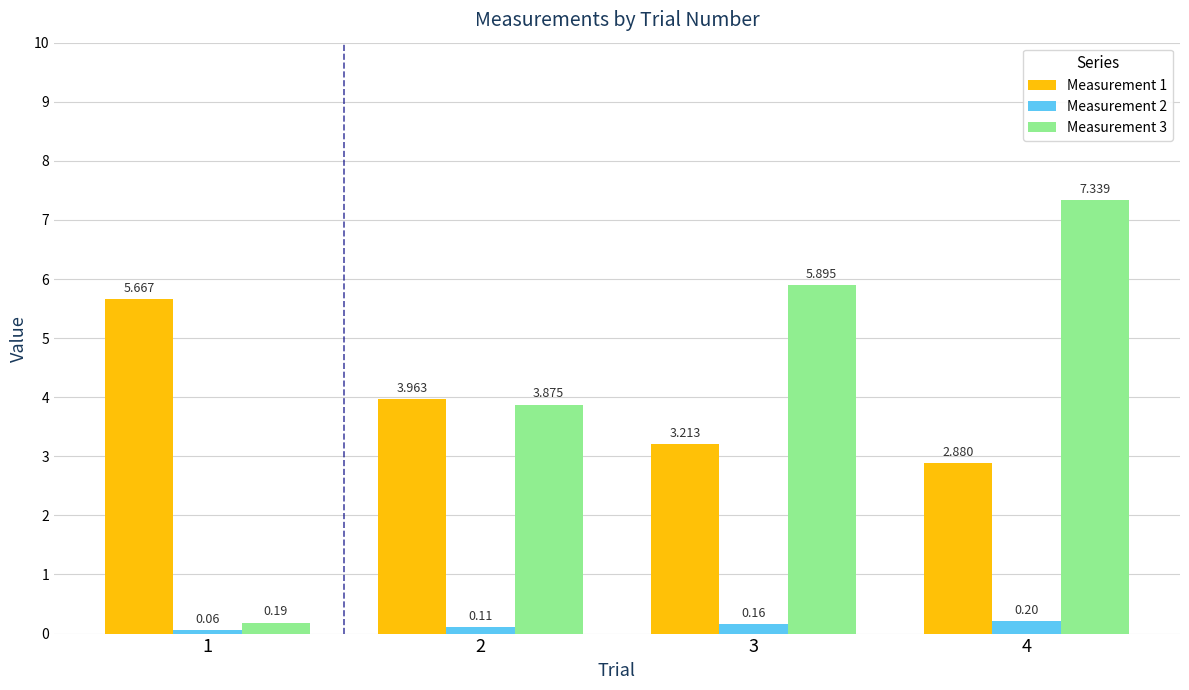

How many bars are there in total?

12